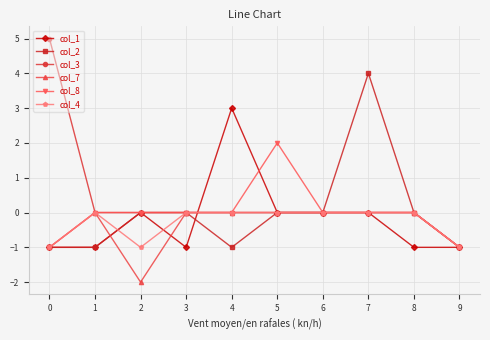

Reading left to right, extract all data points from this chart.

col_1: -1	-1	0	-1	3	0	0	0	-1	-1
col_2: -1	-1	0	0	-1	0	0	4	0	-1
col_3: 5	0	0	0	0	0	0	0	0	-1
col_7: -1	0	-2	0	0	0	0	0	0	-1
col_8: -1	0	0	0	0	2	0	0	0	-1
col_4: -1	0	-1	0	0	0	0	0	0	-1